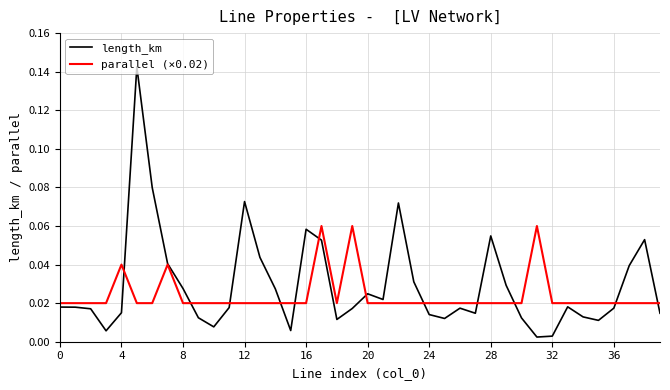

Which series has the largest range (max minus min)?

length_km